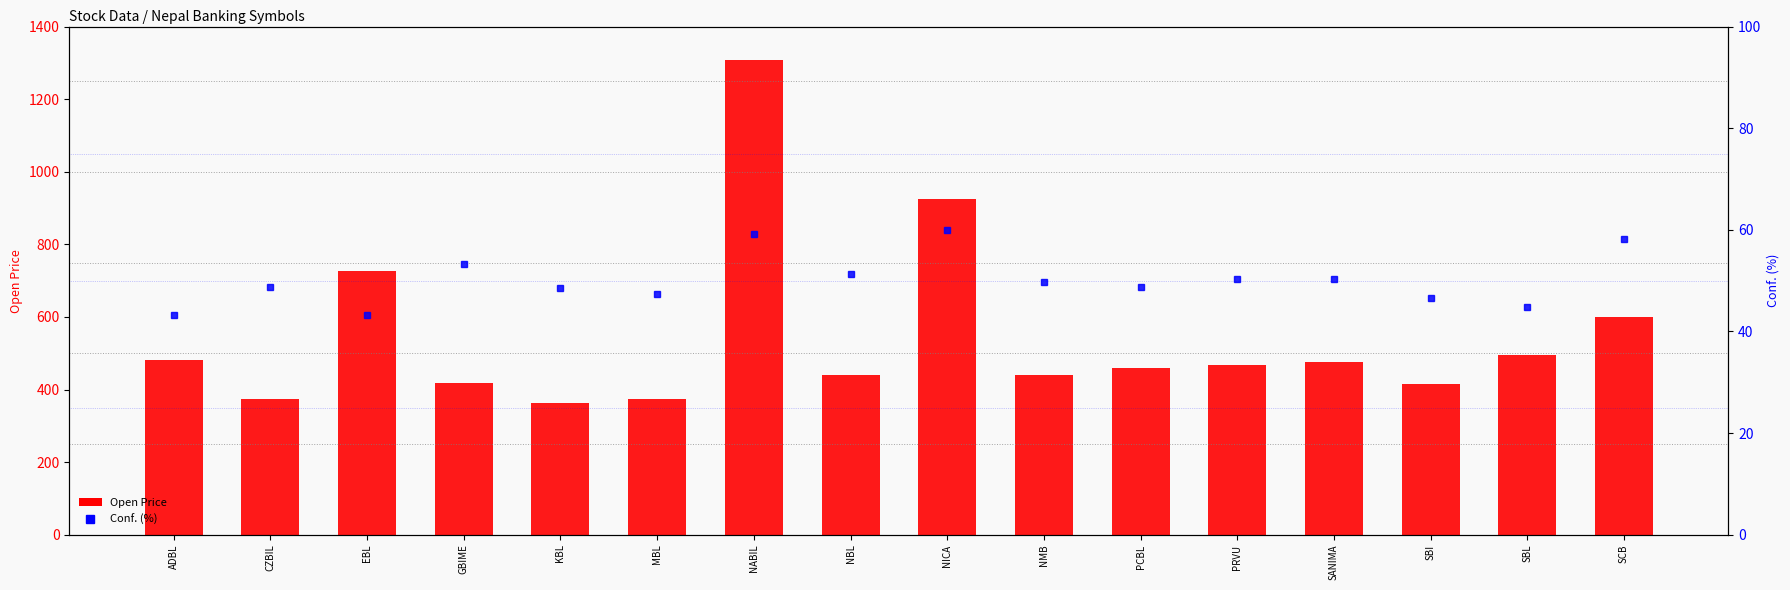

At which category does the chart reach its minimum across all series?

ADBL